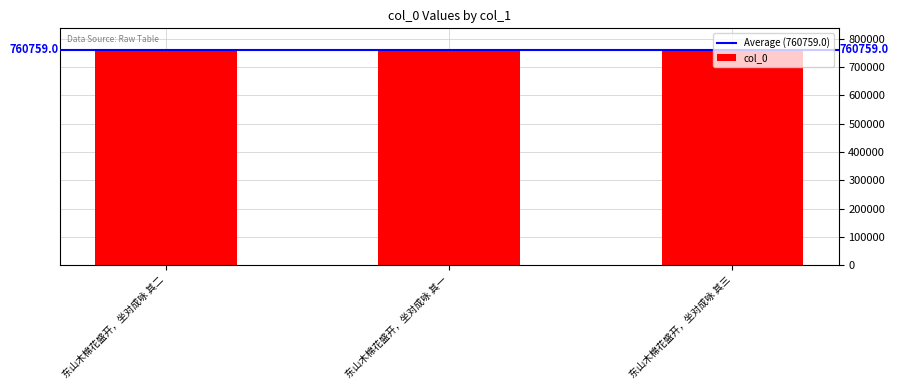

Reading right to left, list all the values displayed in this chart.

760760	760758	760759